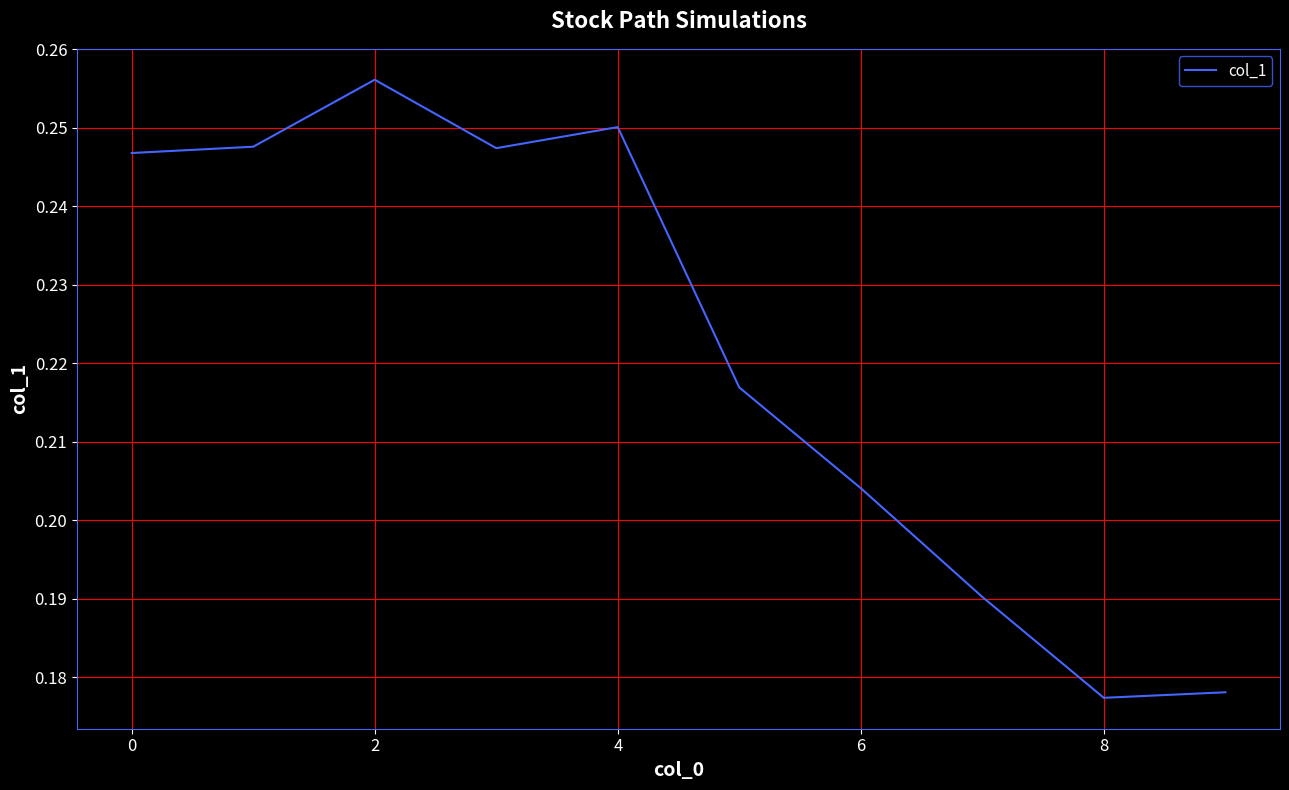

Does the chart display data point markers on the line(s)?

No